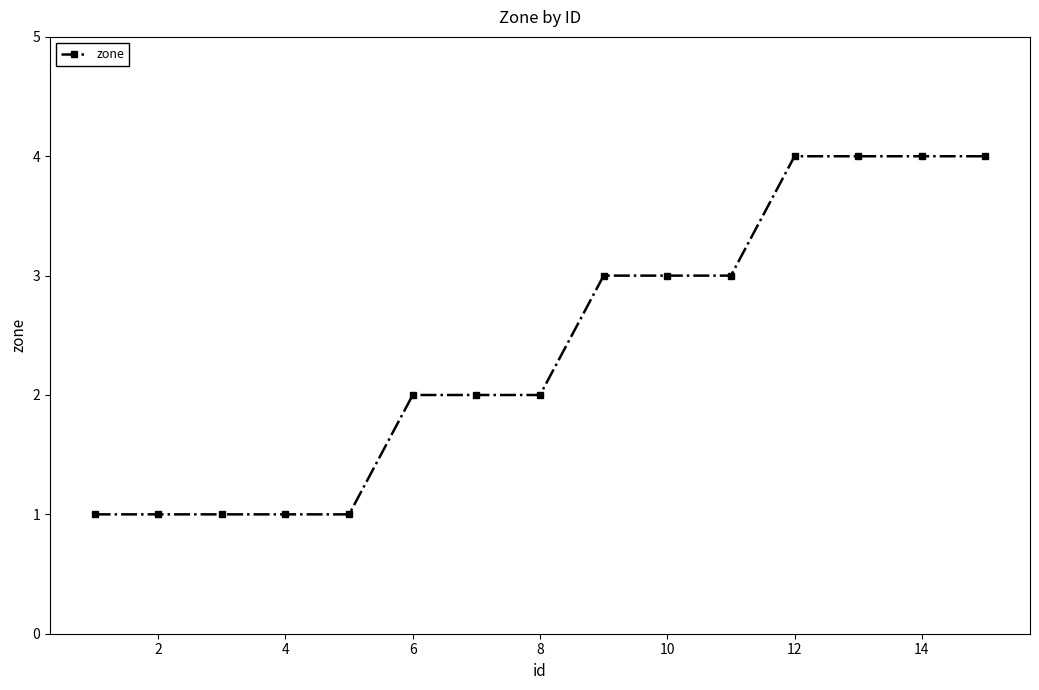

Count the number of categories in the chart.

15